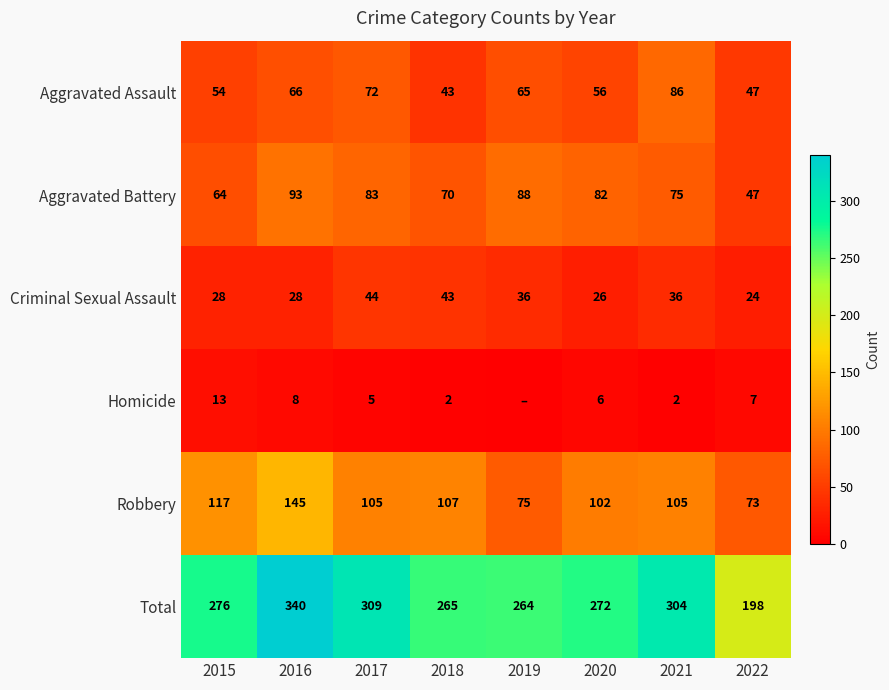

What is the spread (max minus min) of values at 2015?

263